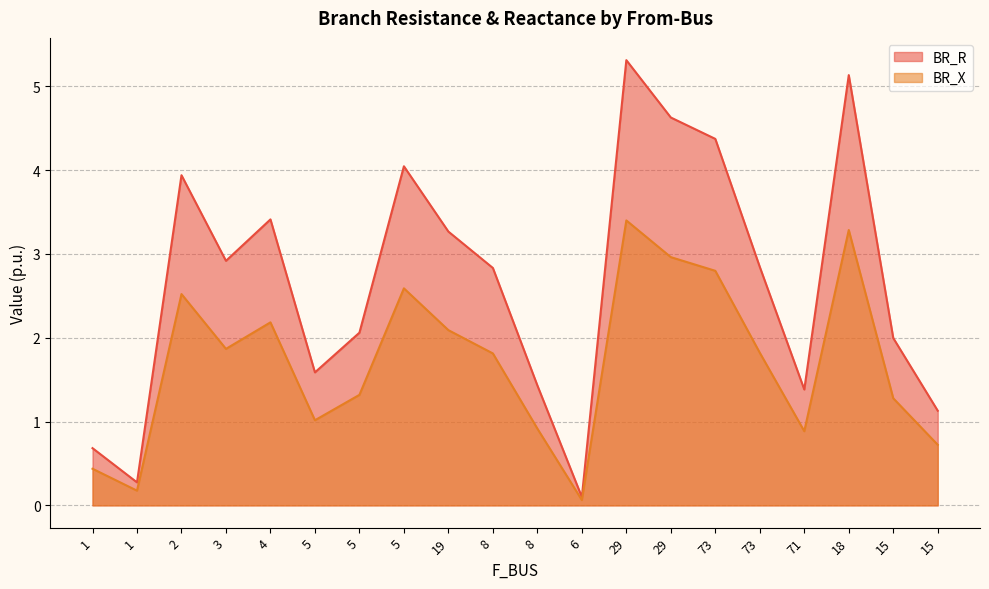

True or false: BR_R and BR_X intersect in this chart.

False